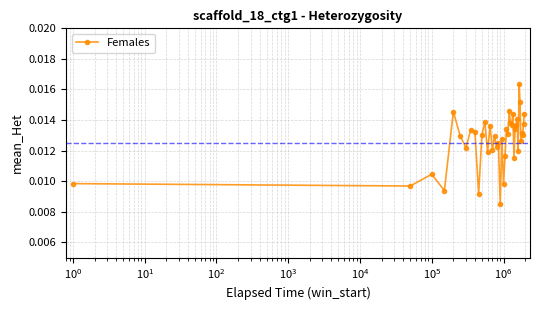

True or false: there are more than 2 points higher than both neighbors.

True